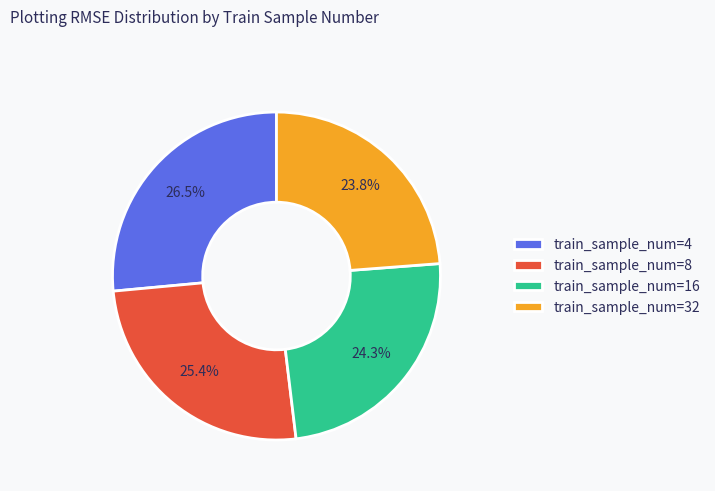

Count the number of slices in the pie.

4